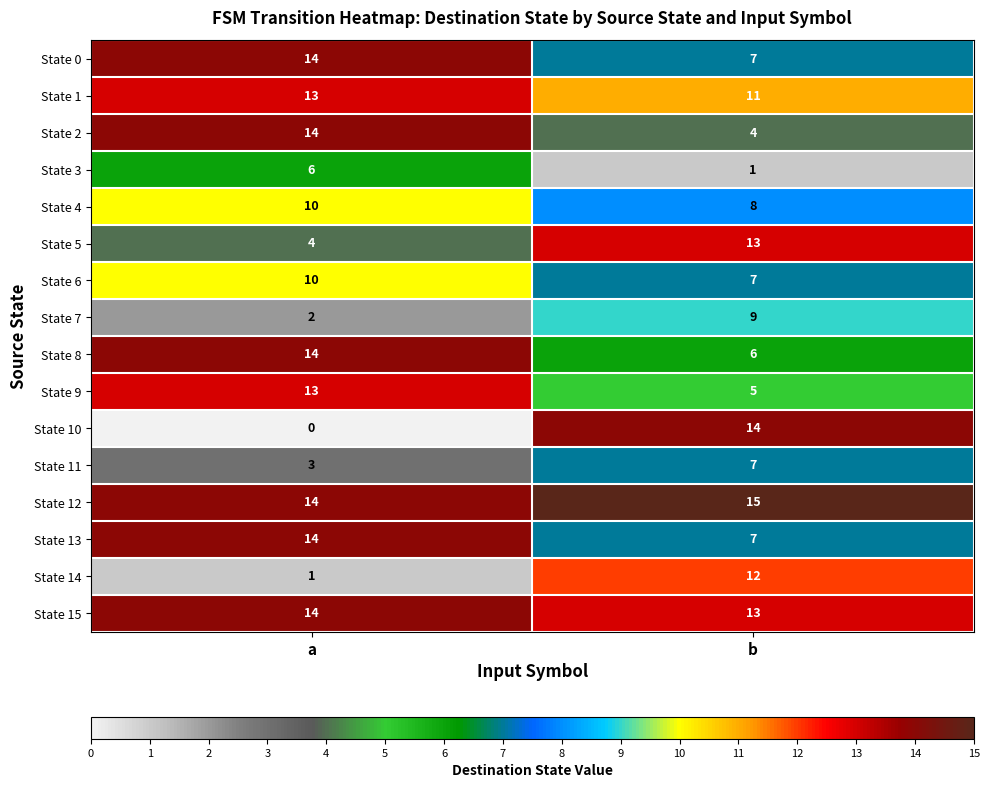

What is the minimum value for State 0?

7